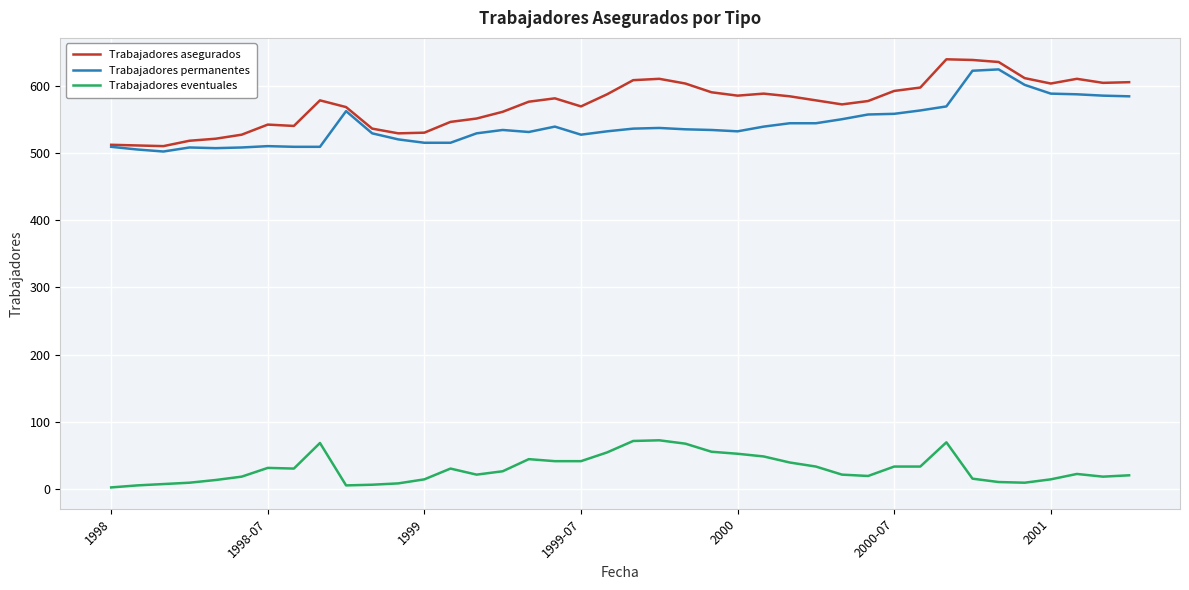

True or false: Trabajadores asegurados and Trabajadores eventuales intersect in this chart.

False